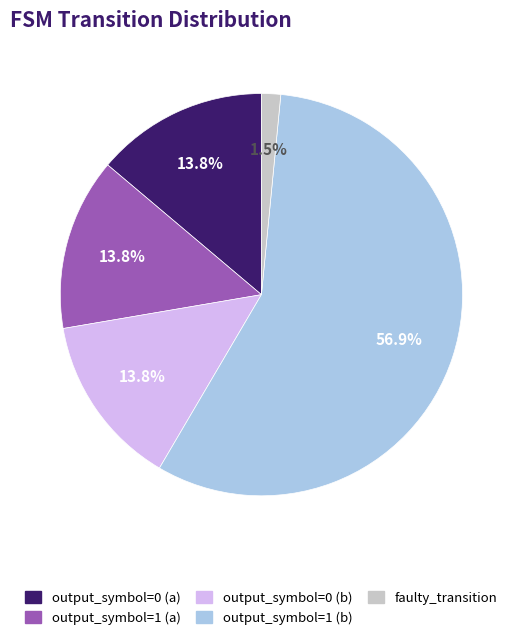

Is the sum of faulty_transition and output_symbol=0 (b) greater than half?

No